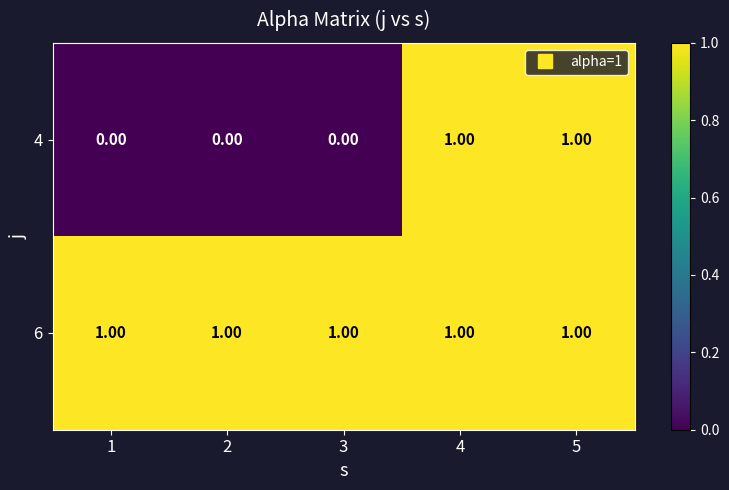

At 3, list the series in order from smallest to largest.

4, 6